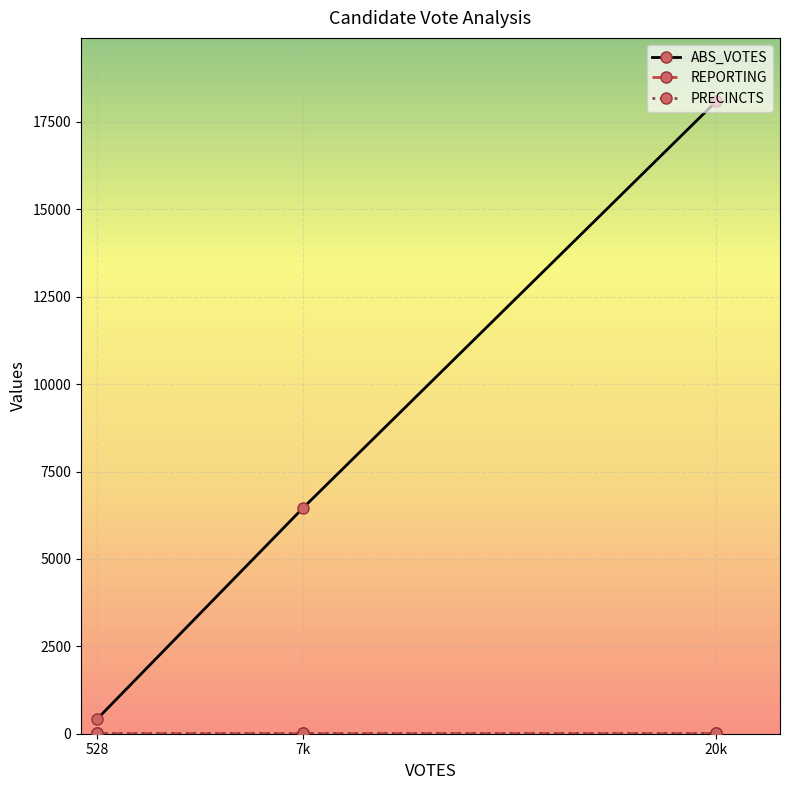

At which category is the sum across all series the highest?

20k